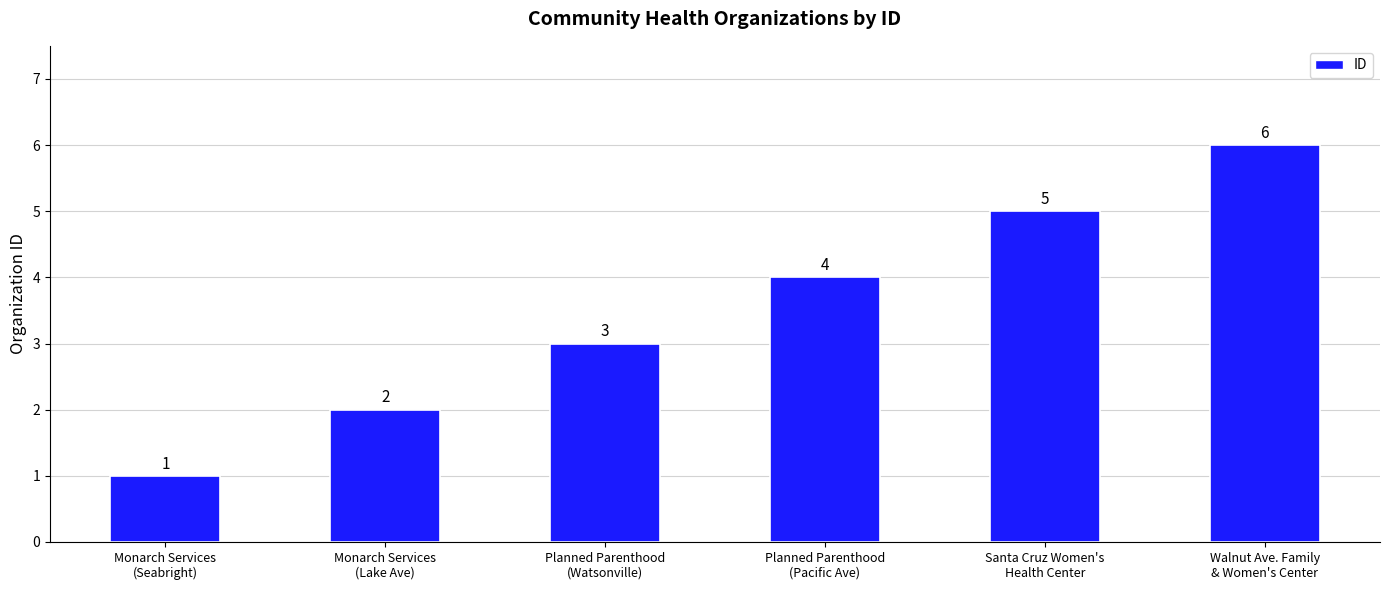

Rank the categories by value from highest to lowest.

Walnut Ave. Family
& Women's Center, Santa Cruz Women's
Health Center, Planned Parenthood
(Pacific Ave), Planned Parenthood
(Watsonville), Monarch Services
(Lake Ave), Monarch Services
(Seabright)